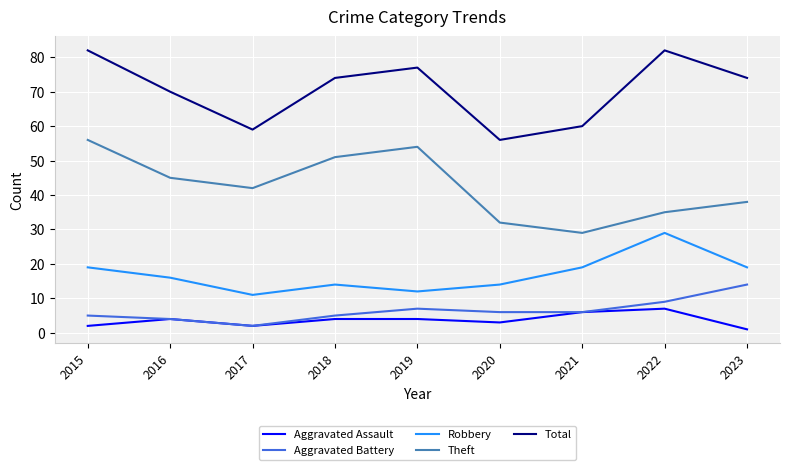

The Aggravated Assault series shows 3 at 2020. True or false?

True